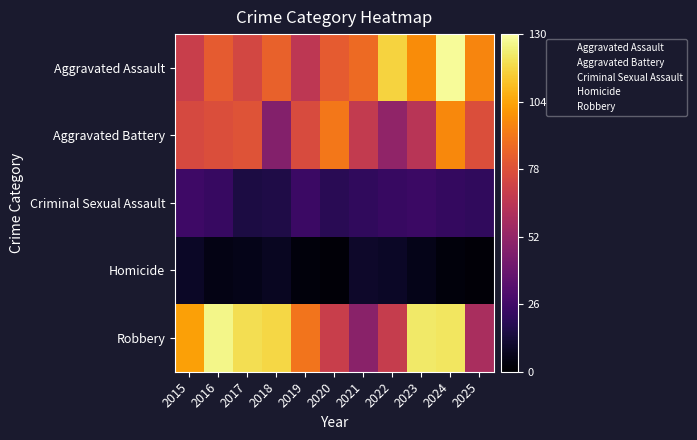

Which has a higher value, 2019 or 2021?

2021